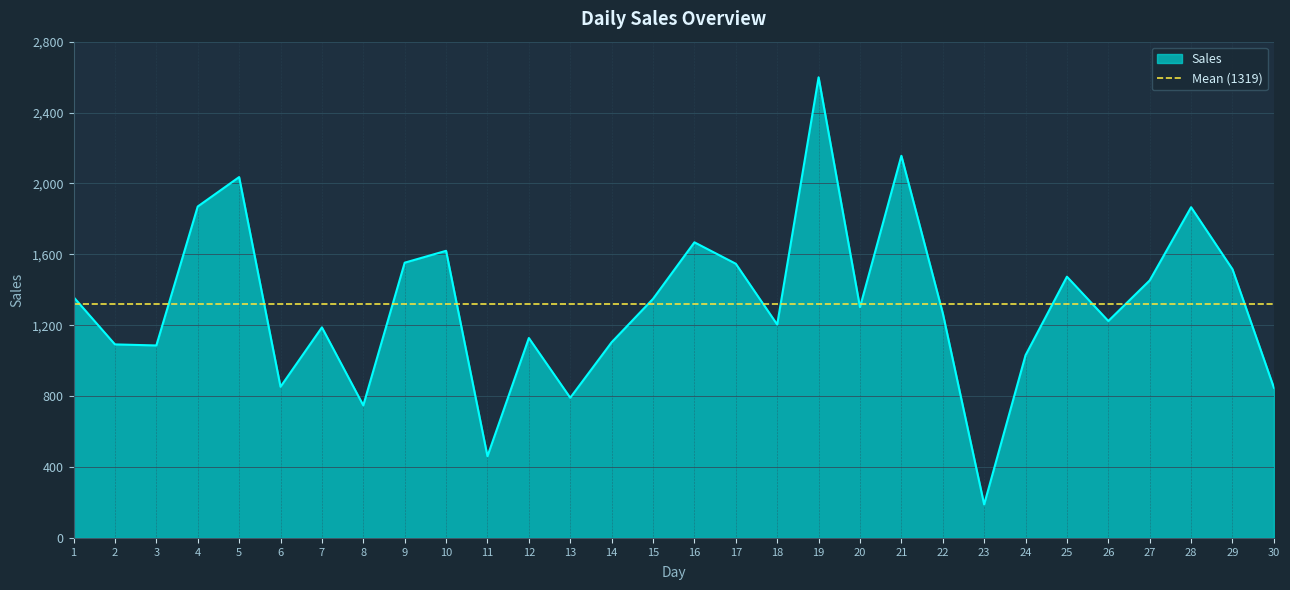

Reading right to left, extract all data points from this chart.

30=848	29=1516	28=1866	27=1453	26=1224	25=1474	24=1031	23=189	22=1269	21=2156	20=1302	19=2599	18=1204	17=1547	16=1668	15=1349	14=1104	13=791	12=1128	11=461	10=1620	9=1553	8=748	7=1188	6=853	5=2036	4=1870	3=1086	2=1092	1=1359